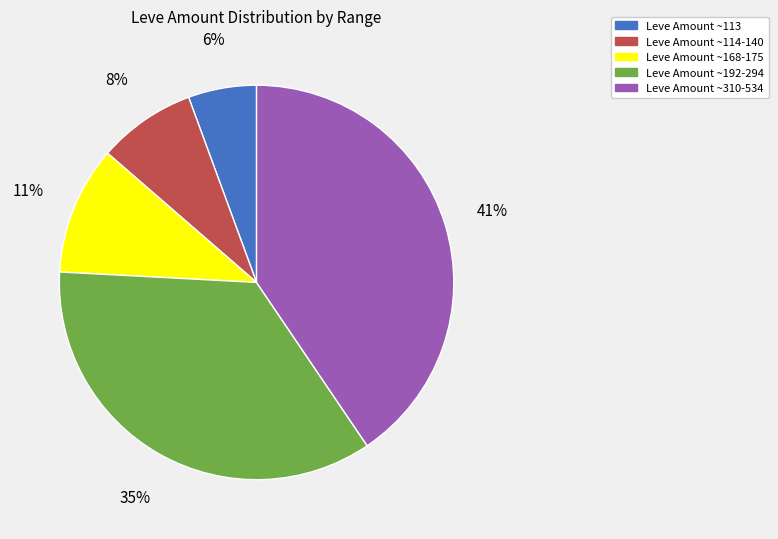

To the nearest percent, what is the difference between the largest and smallest slice percentages?

35%